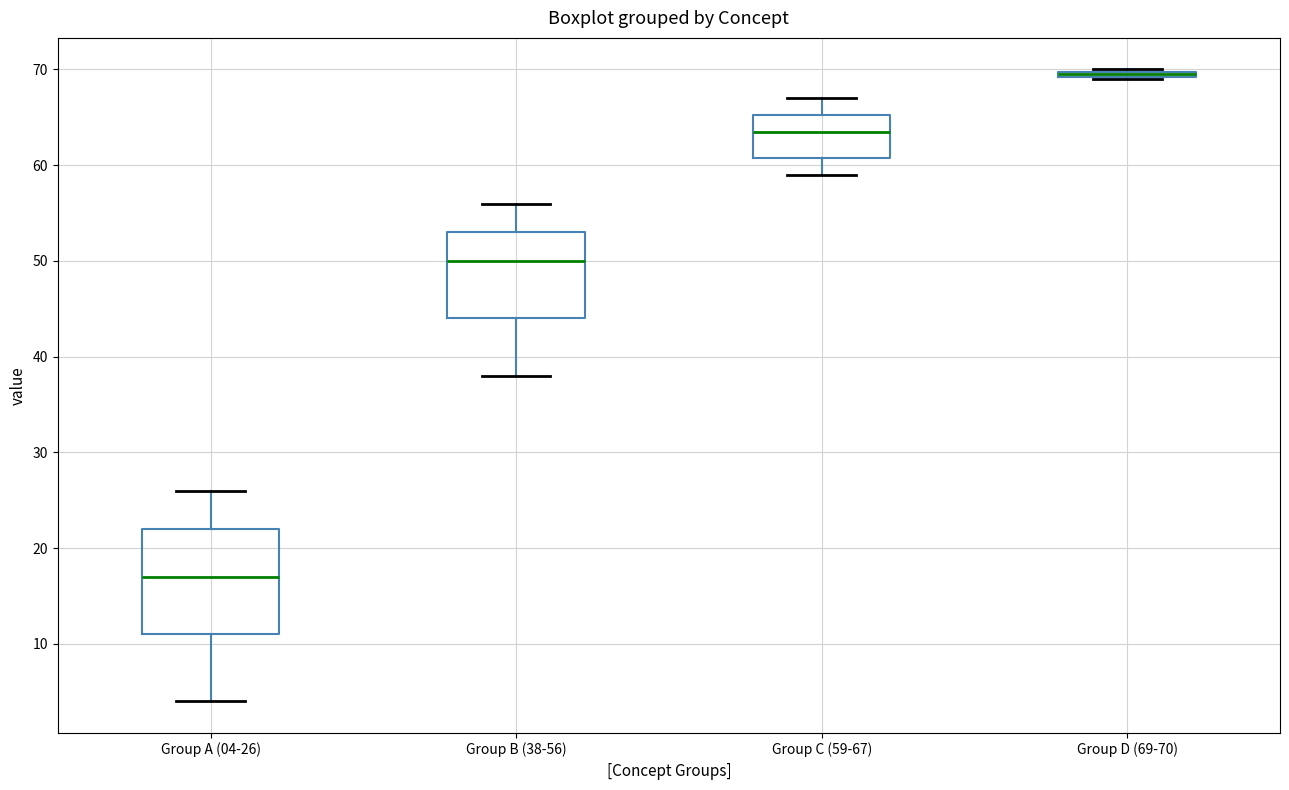

Where does the median line of the box for Group C (59-67) sit on the y-axis? The values are not printed on the chart, so give them approximately, as read against the axis.

64